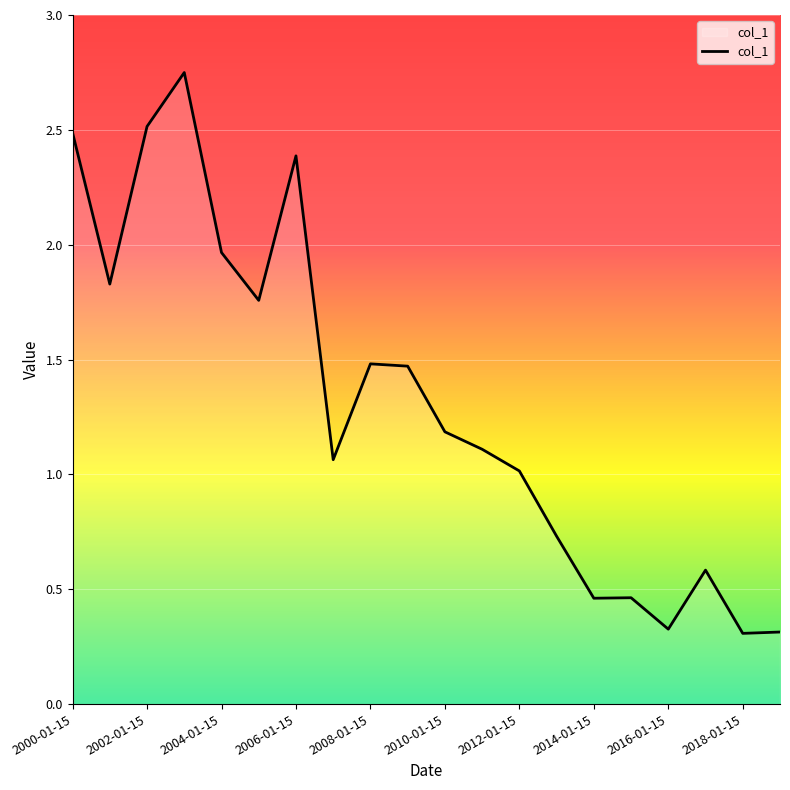

Does the chart have visible grid lines?

Yes